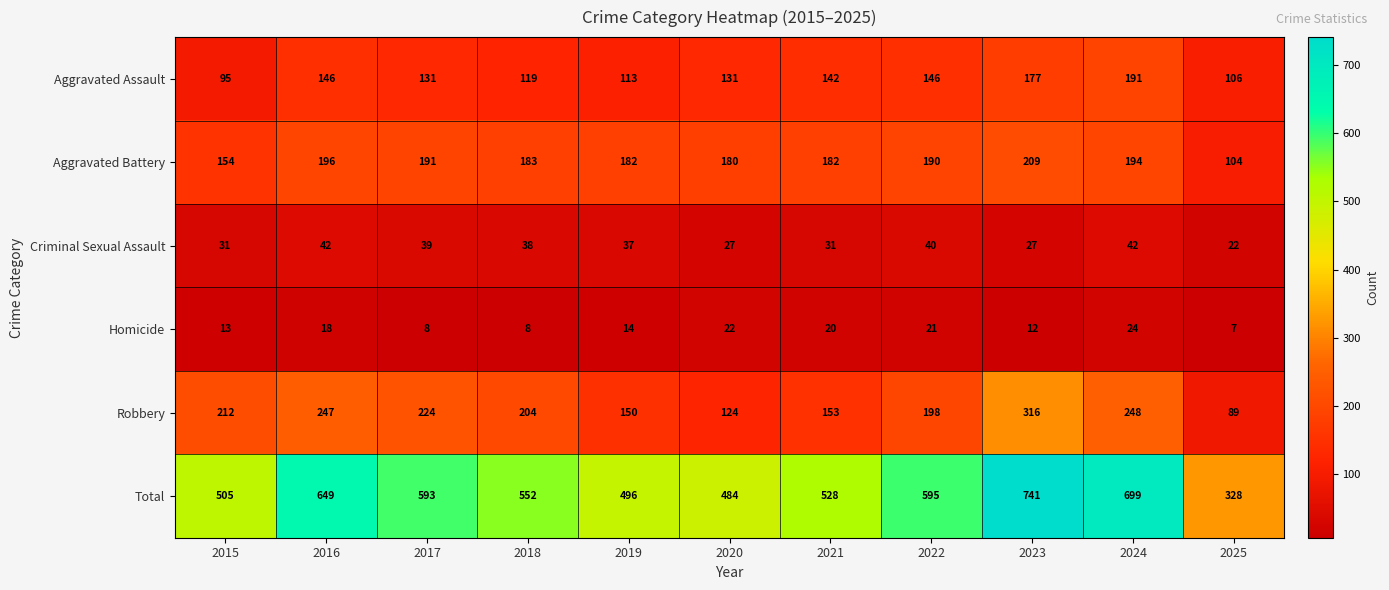

How many distinct data groups are displayed?

6